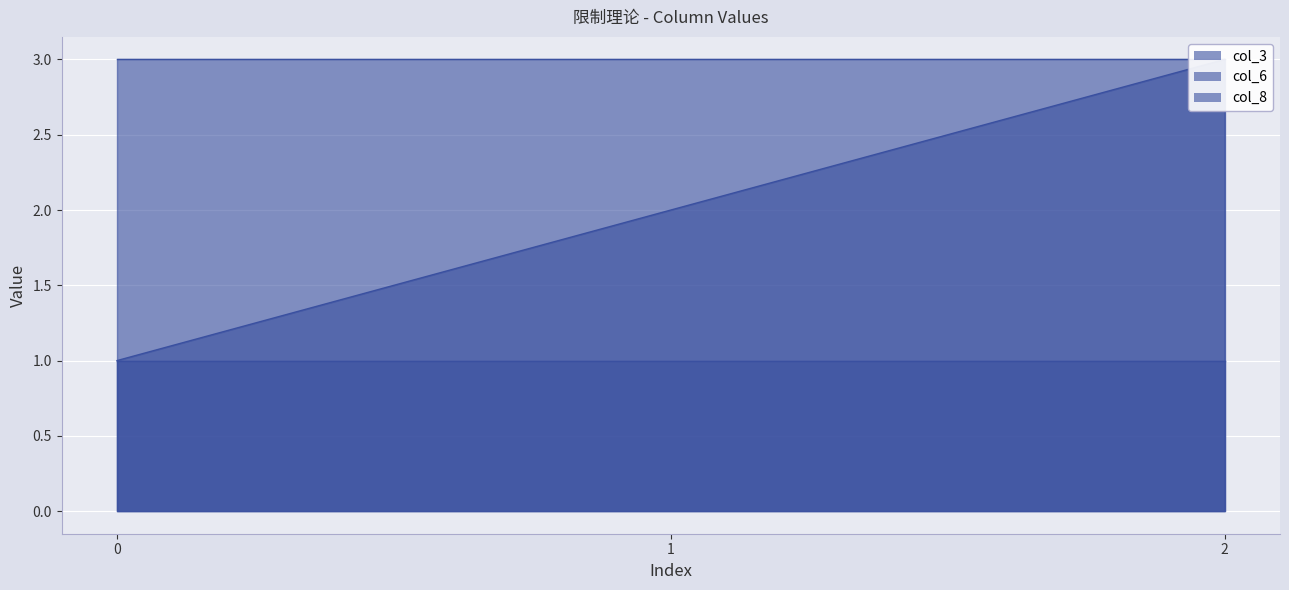

Read the col_3_line value at 2.

3